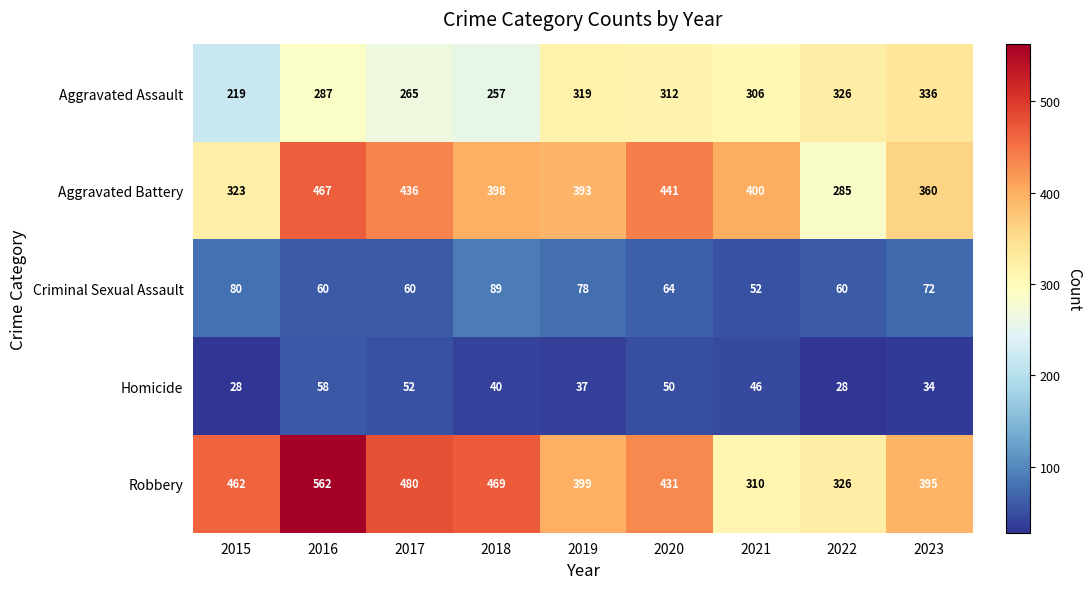

True or false: Aggravated Battery has a value of 398 at 2018.

True